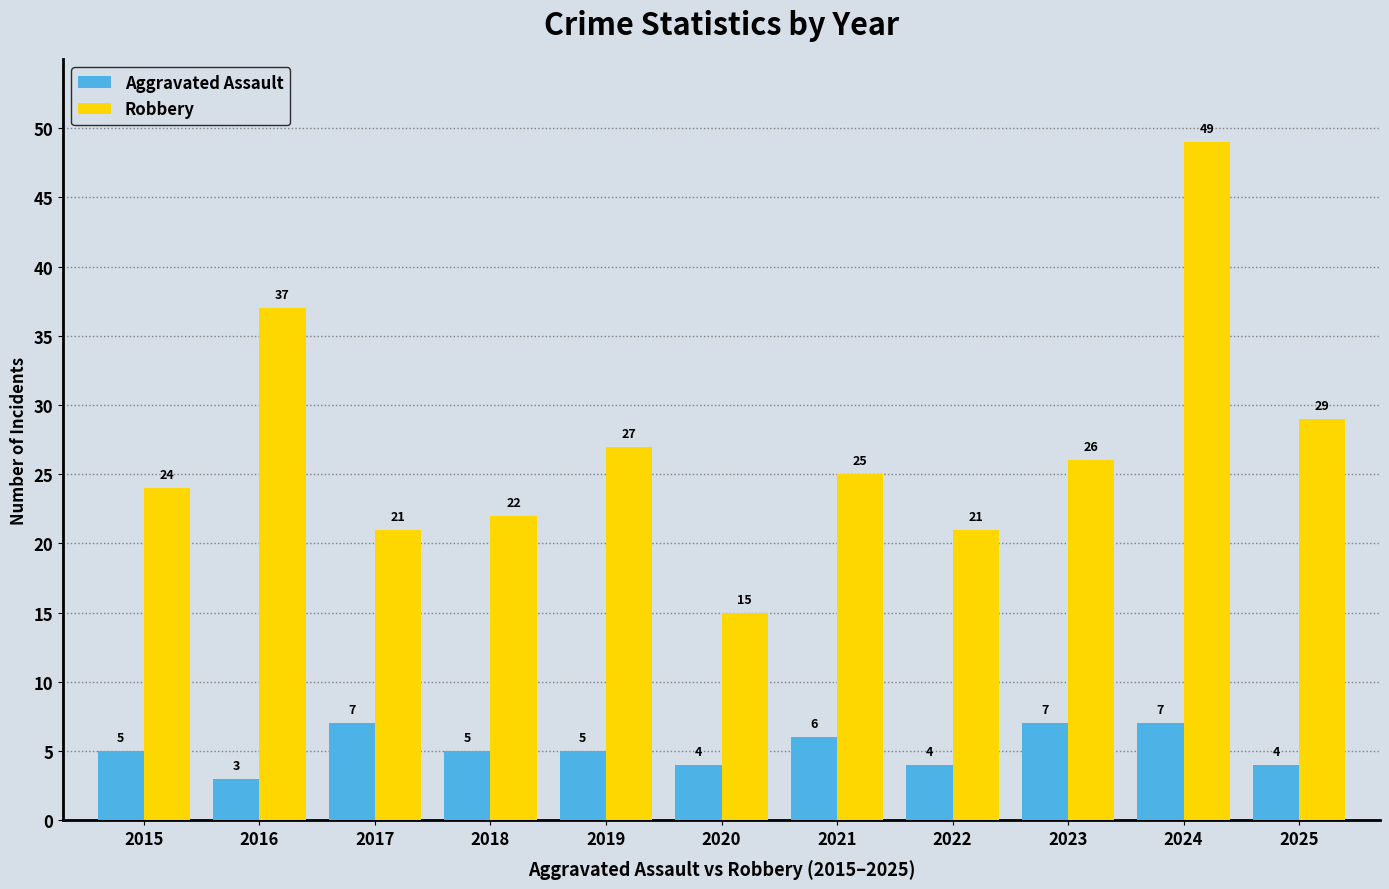

At which label is Robbery closest to 32?

2025